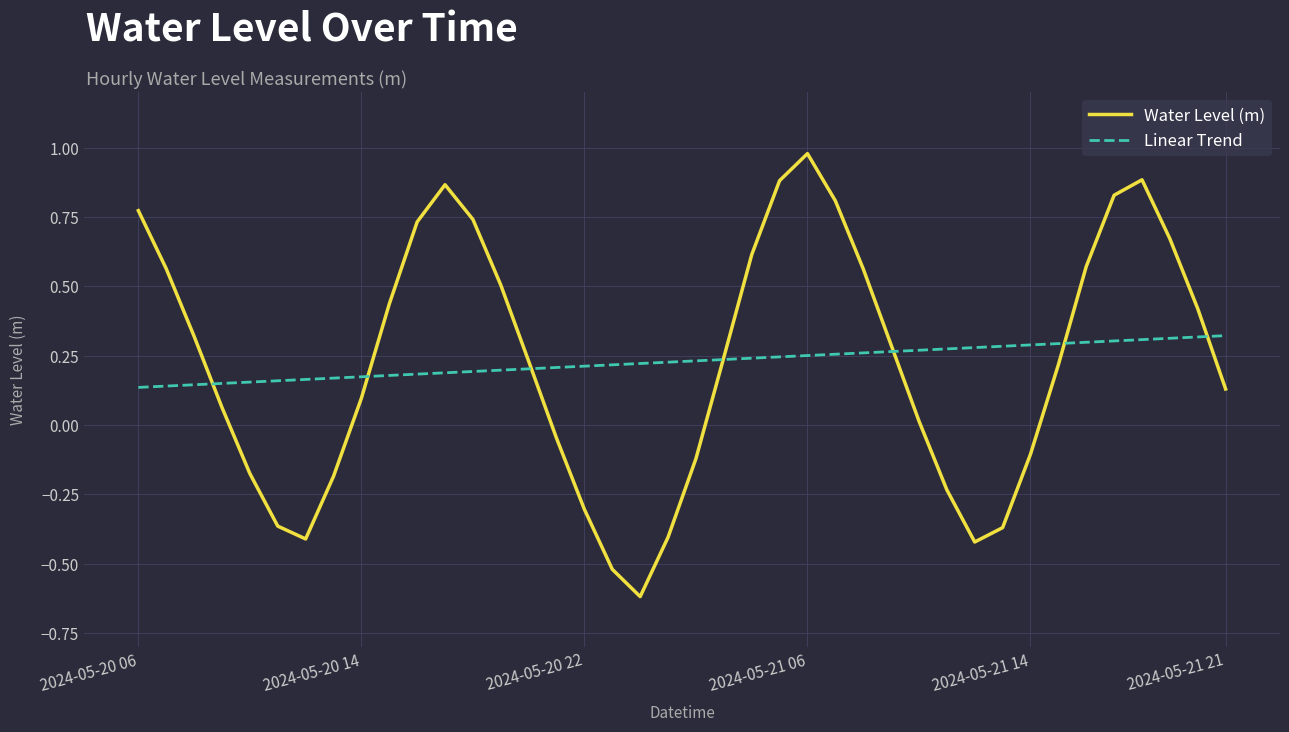

Which series has the widest spread of values?

Water Level (m)